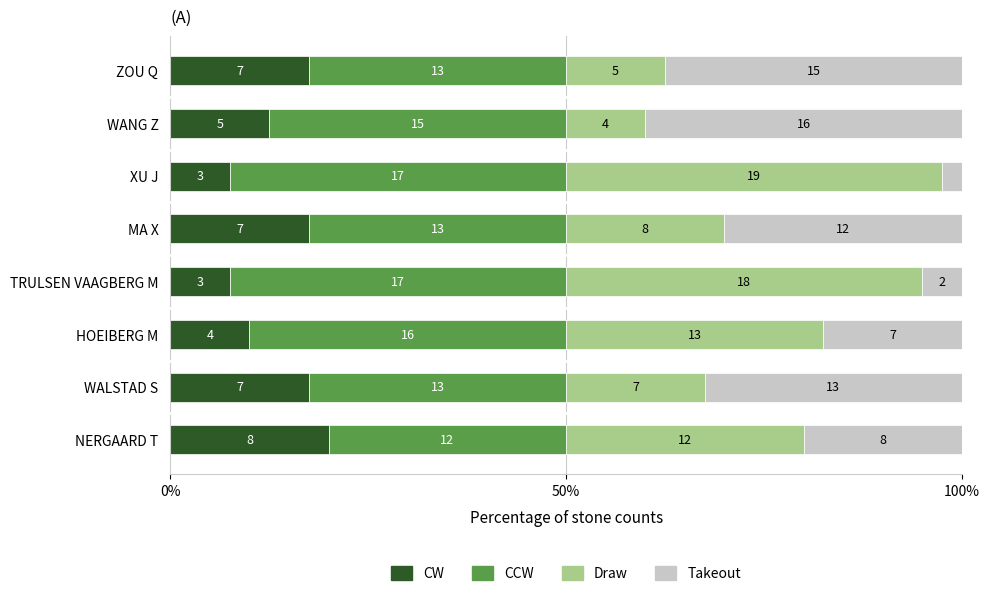

At how many categories does at least one series exceed 41?

2